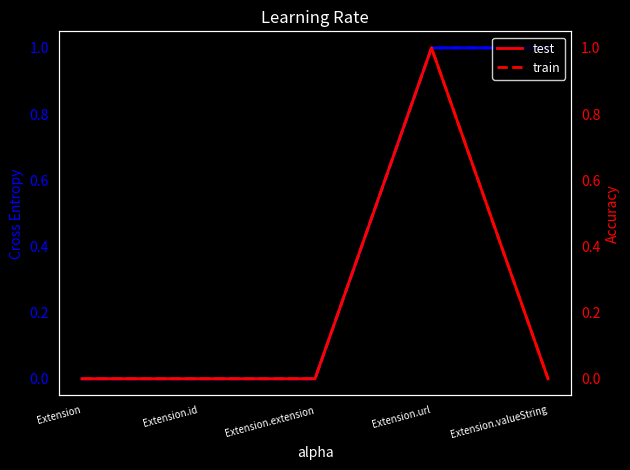

Where is the first local maximum for test?

Extension.url